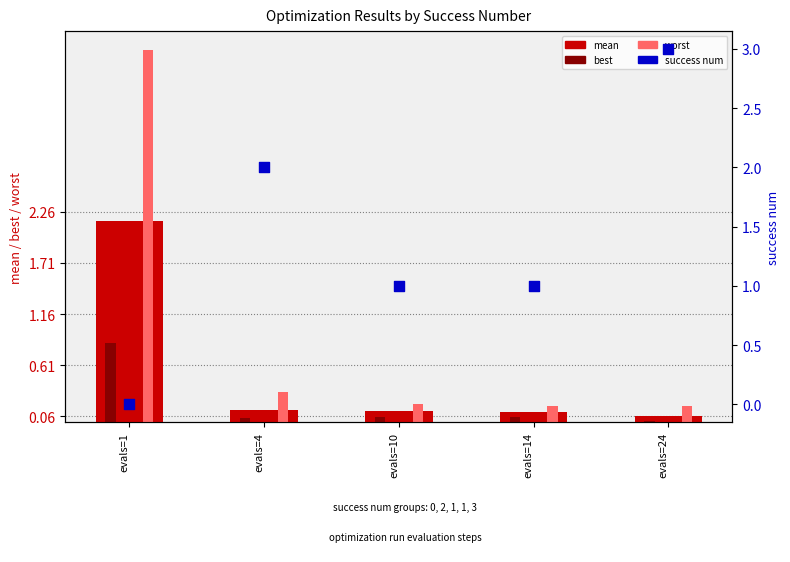

Which series contains the highest Y value?

worst